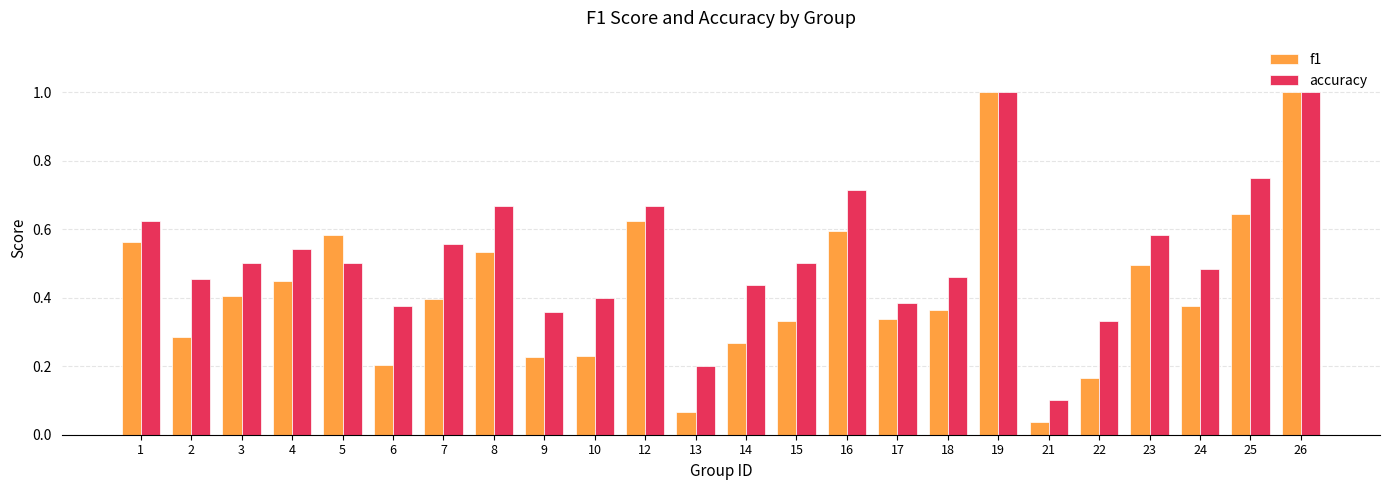

Is the value of accuracy at 16 greater than the value of f1 at 8?

Yes